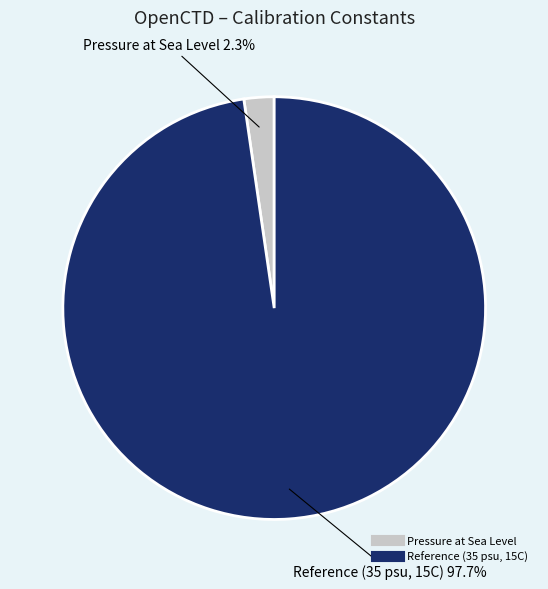

How many segments does this pie chart have?

2